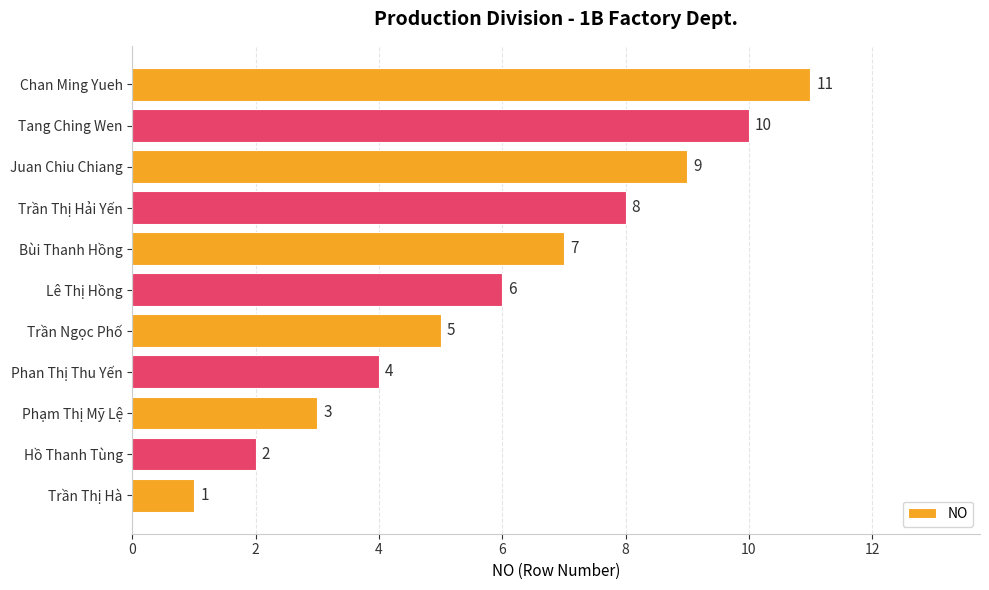

What is the smallest value displayed?

1